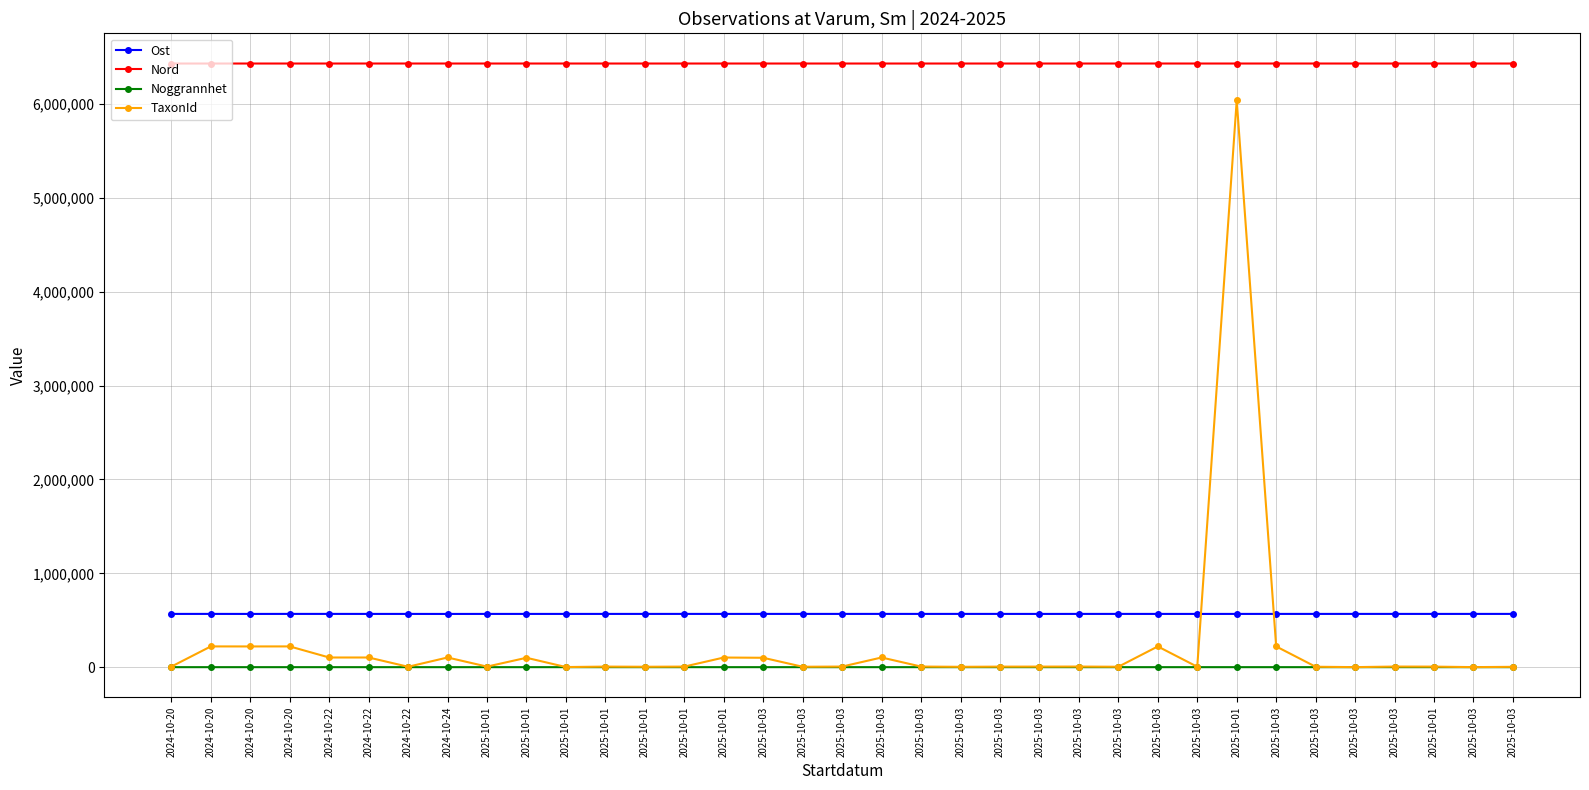

What are all the series names shown in the legend?

Ost, Nord, Noggrannhet, TaxonId